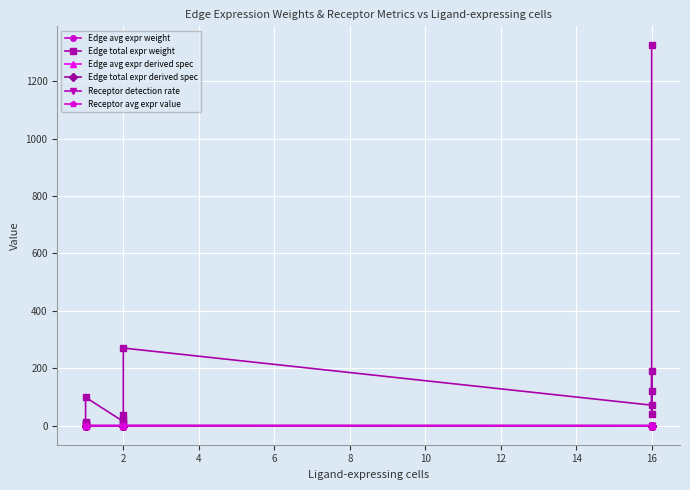

True or false: Receptor avg expr value and Edge avg expr derived spec cross at least once.

False